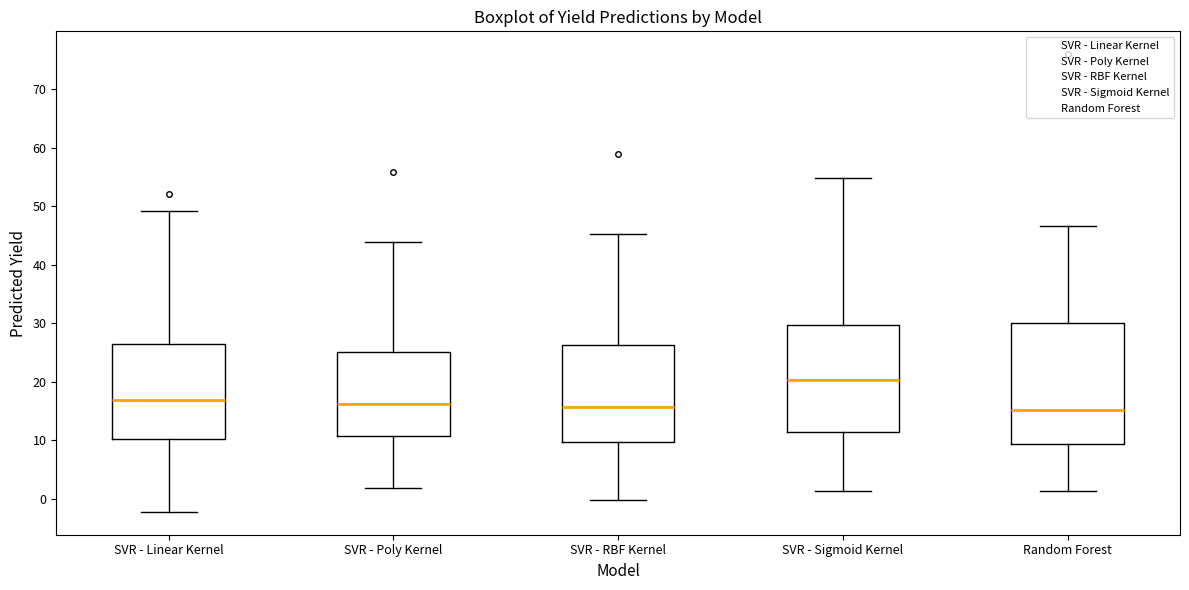

Which box has the highest median line?

SVR - Sigmoid Kernel